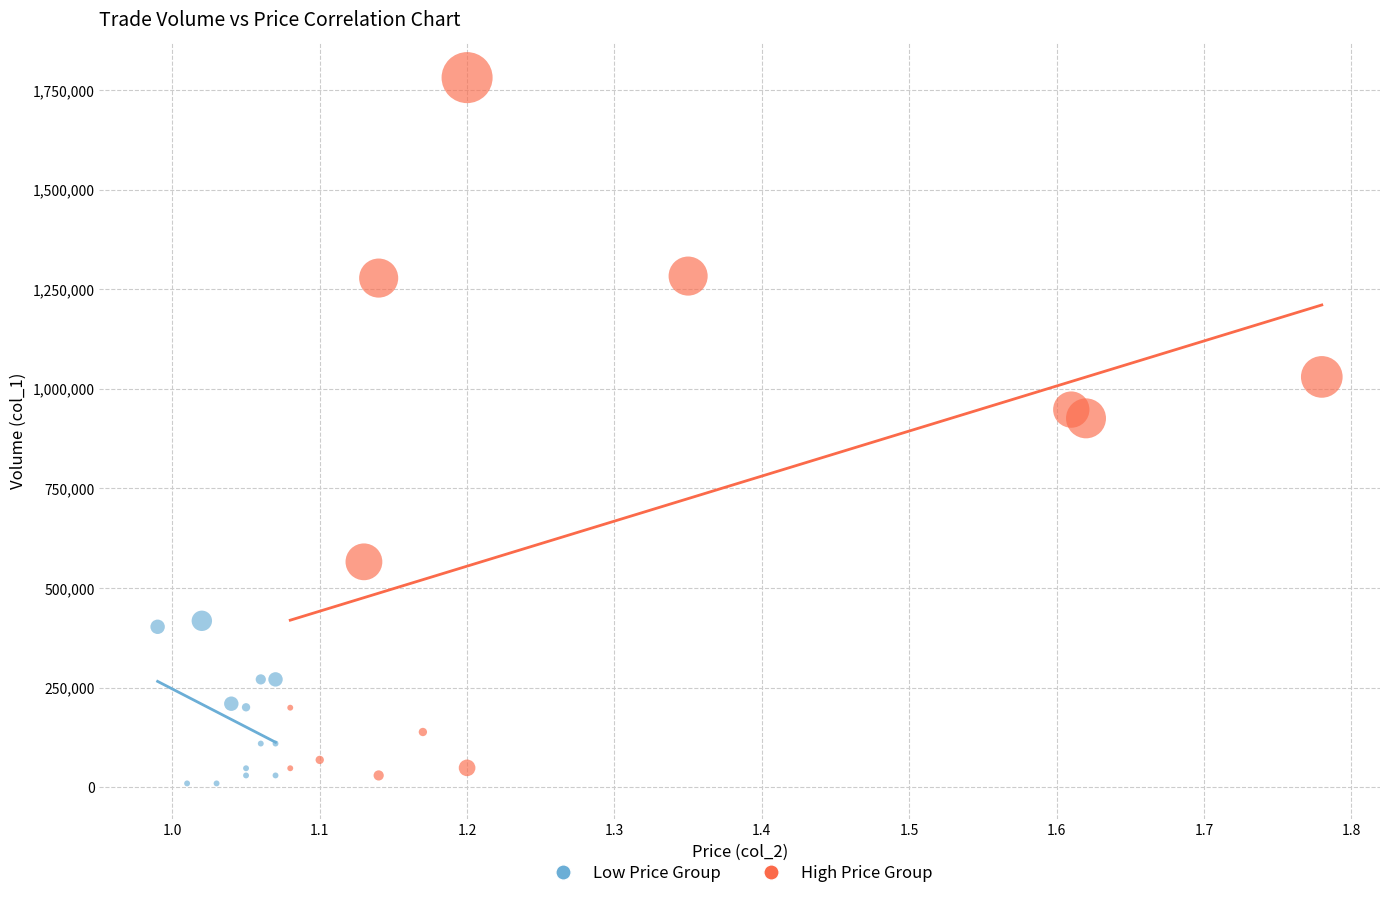

Which series has the widest spread of Y values?

High Price Group